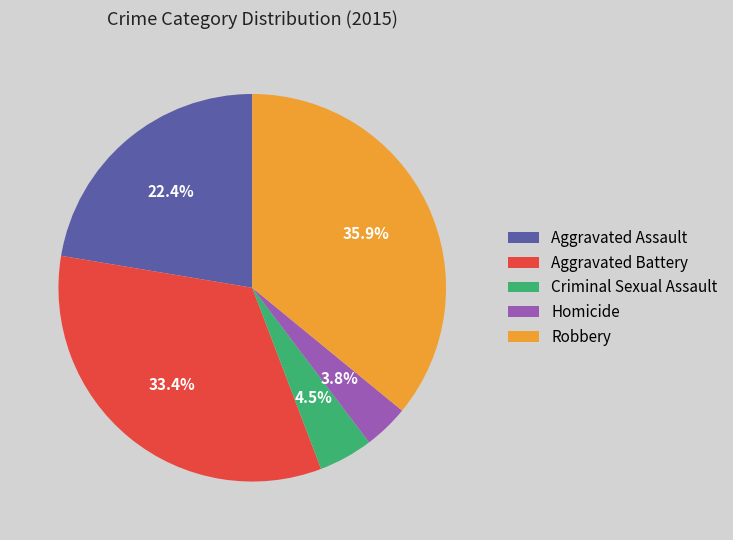

Between Aggravated Assault and Homicide, which is larger?

Aggravated Assault